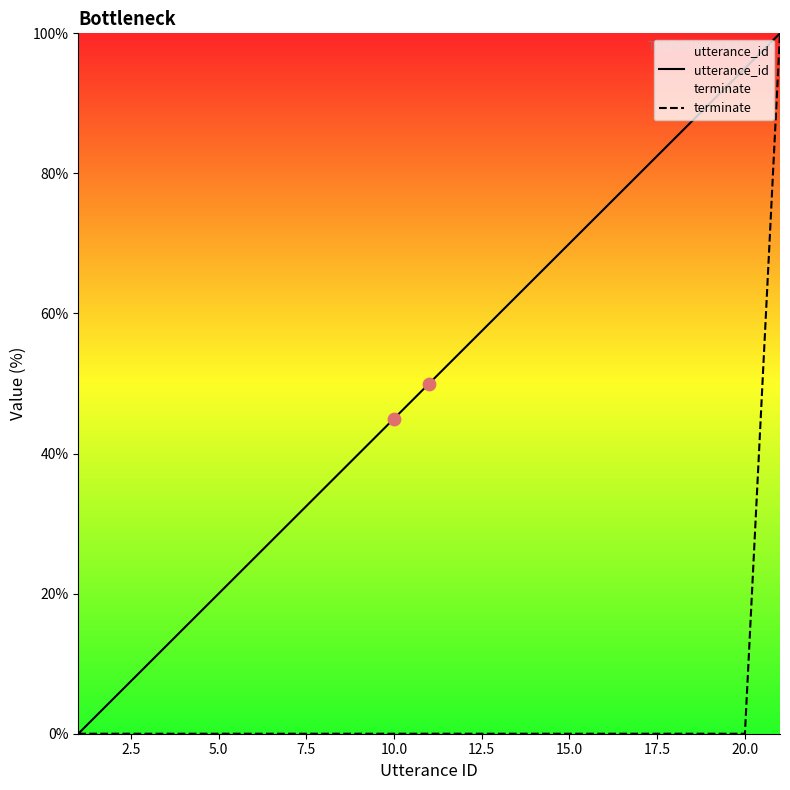

At how many categories does at least one series exceed 16?

17